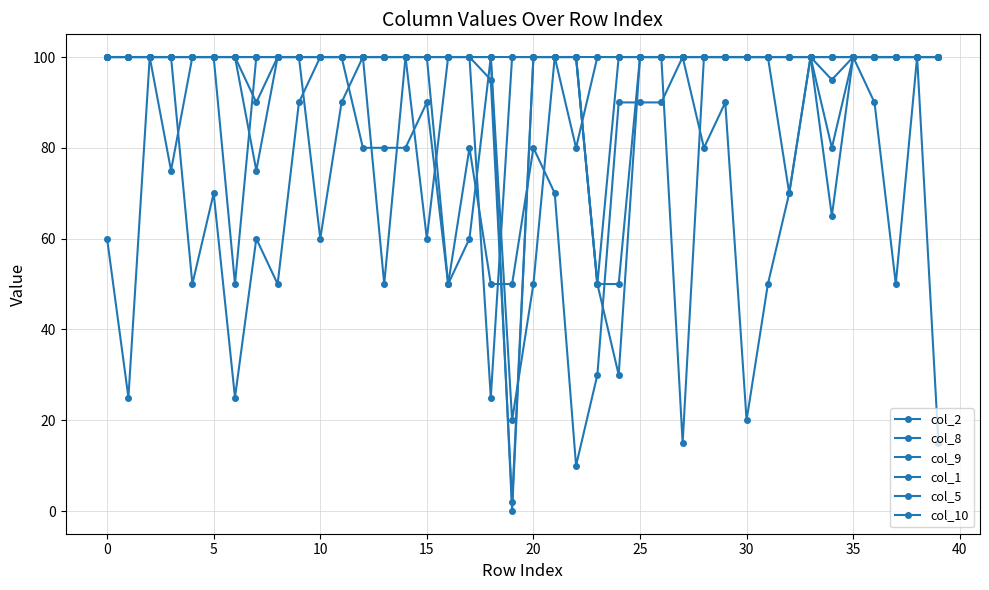

What is the difference between the second highest and minimum values in the col_9 series?

85